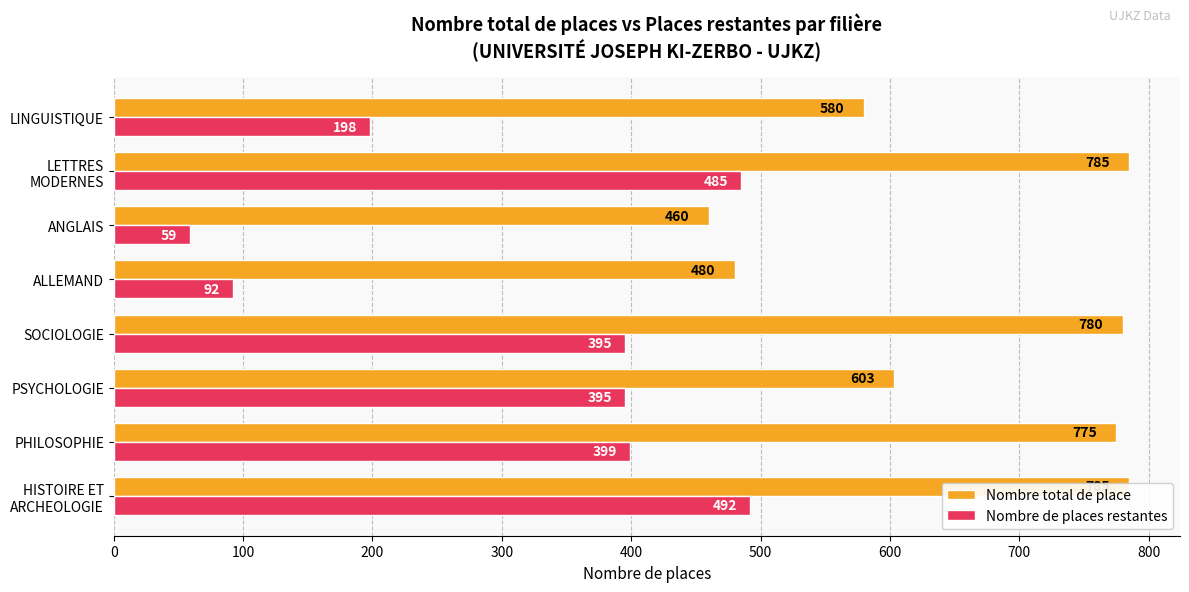

Which series has the largest range (max minus min)?

Nombre de places restantes